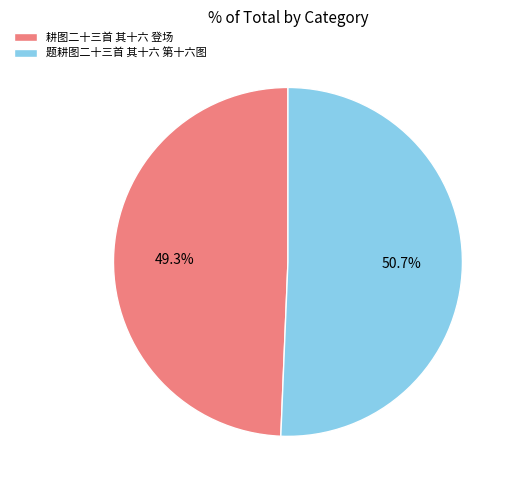

Which has a higher value, 题耕图二十三首 其十六 第十六图 or 耕图二十三首 其十六 登场?

题耕图二十三首 其十六 第十六图